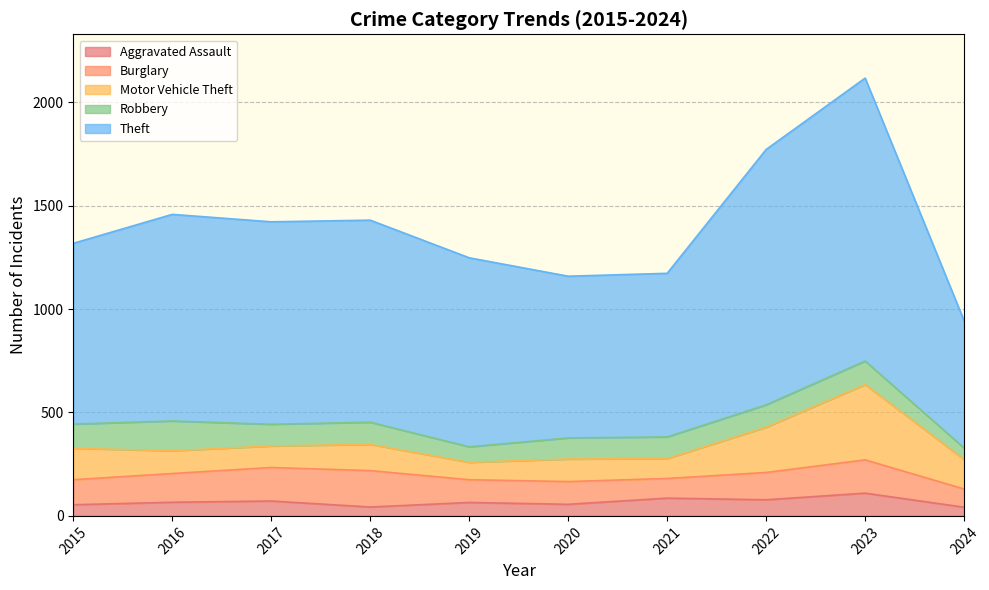

What is the value of the Burglary point at the 4th from the left?

176